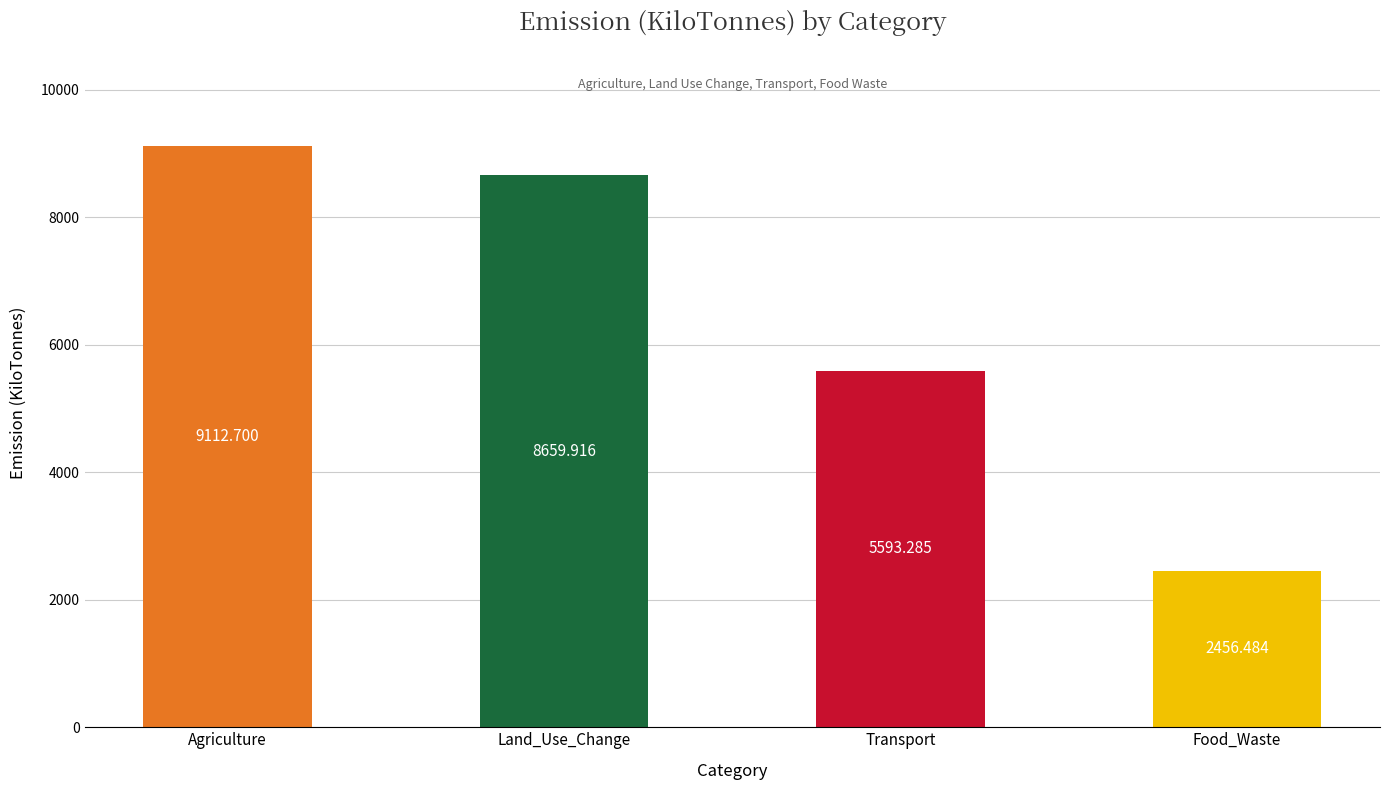

How many series are shown in this chart?

1